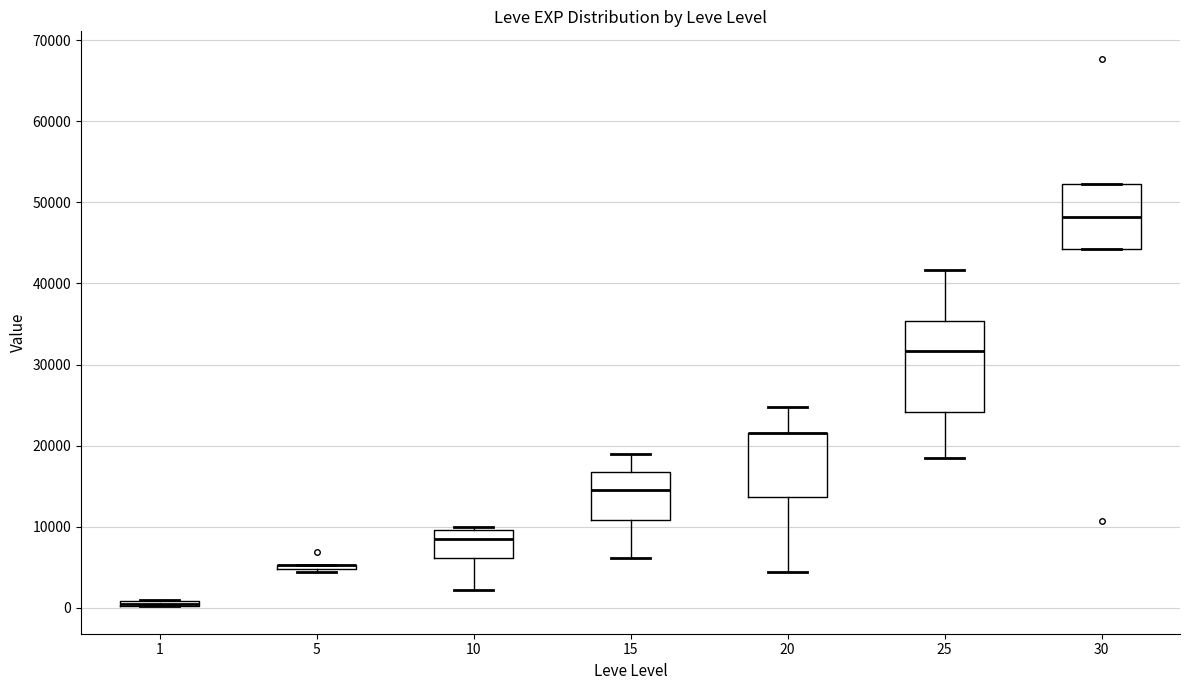

Where is the upper edge of the box at x = 20 on the y-axis? The values are not printed on the chart, so give them approximately, as read against the axis.

22000